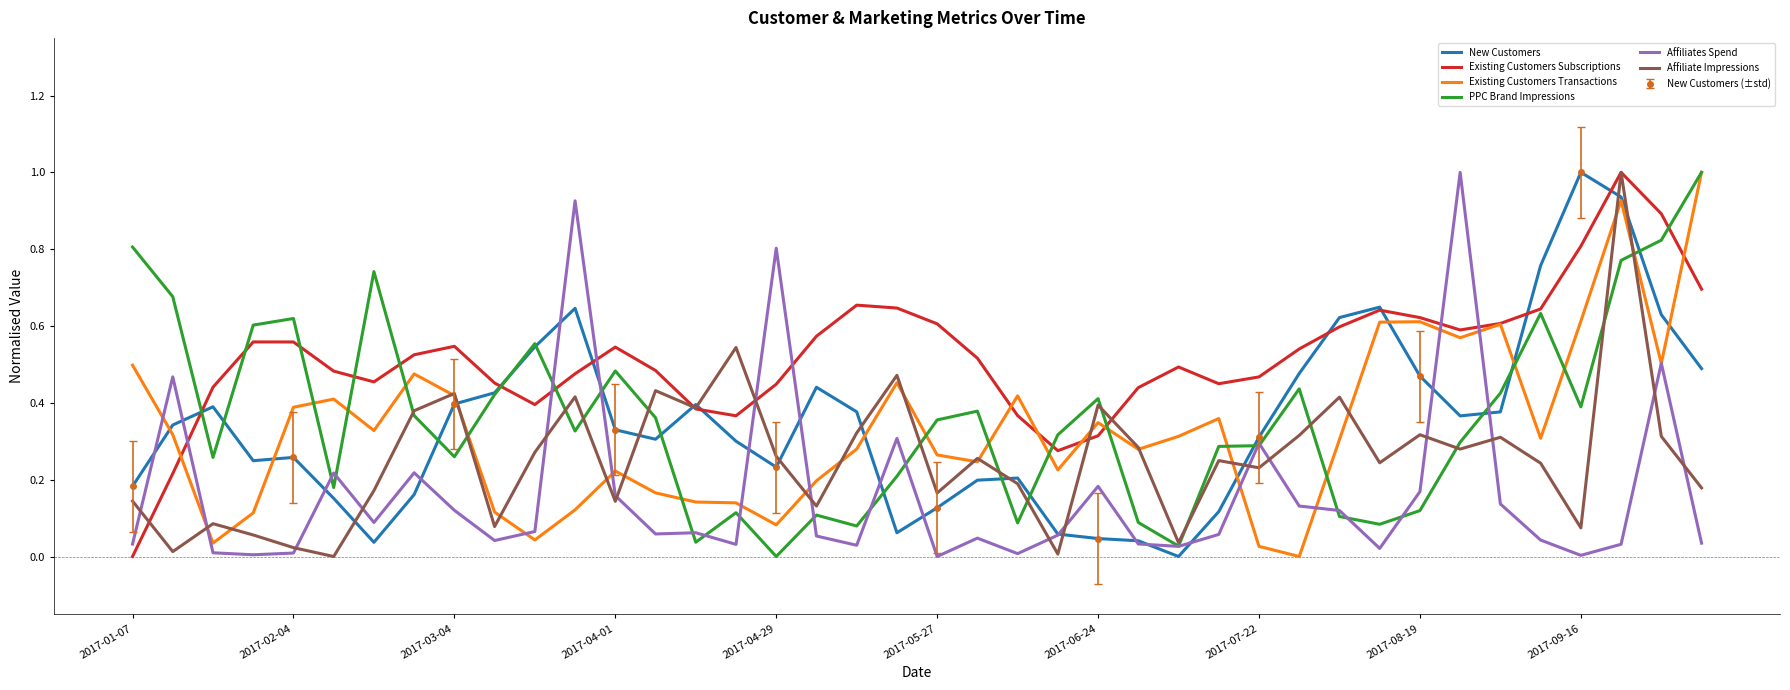

How many times do Existing Customers Subscriptions and Affiliates Spend cross each other?

7